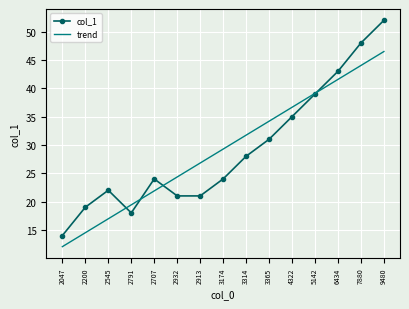

How many distinct data groups are displayed?

2